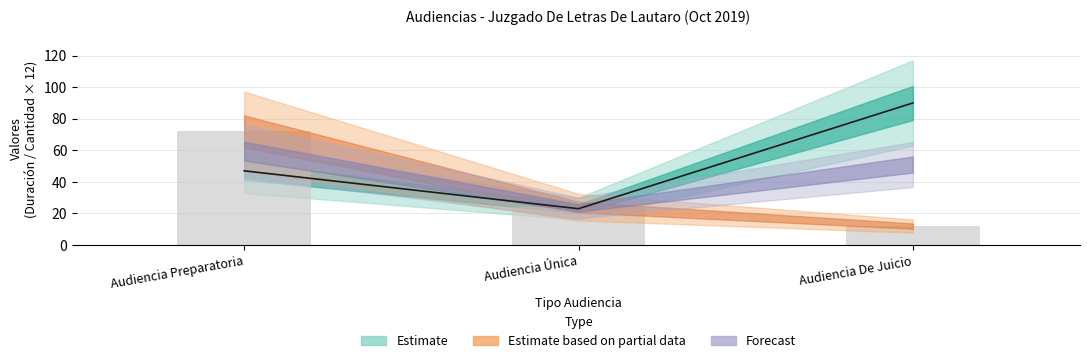

What is the lowest value of the Duración Promedio en Minutos (MM) series?

23